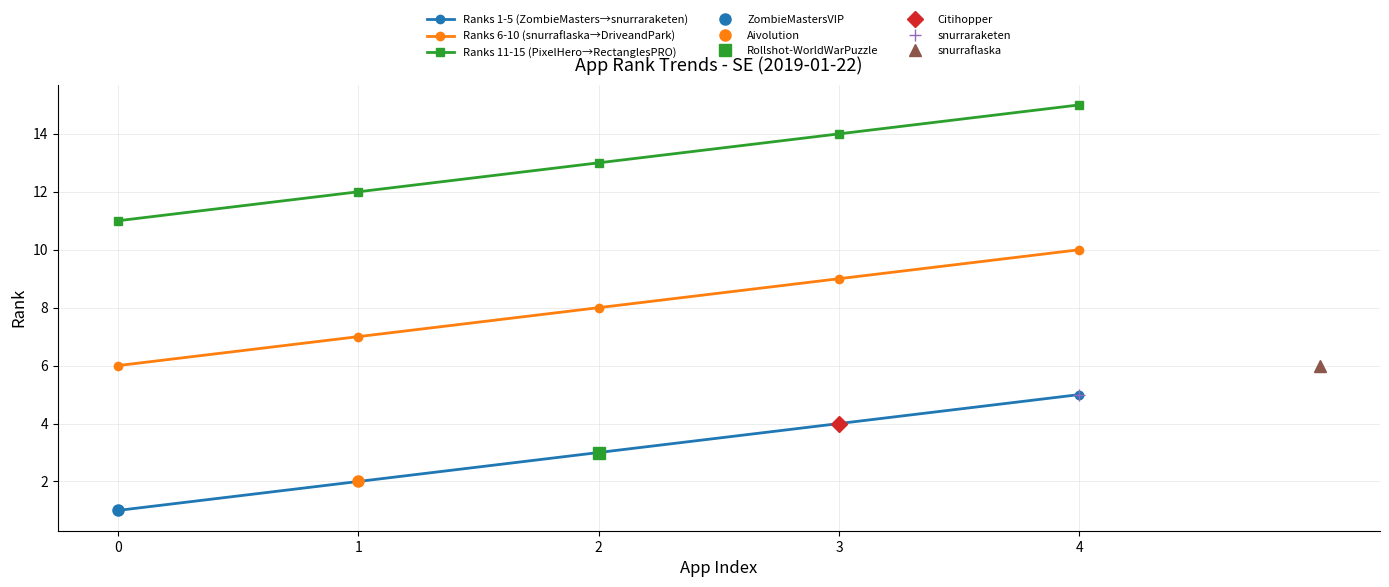

Which series has the largest total across all categories?

Ranks 11-15 (PixelHero→RectanglesPRO)